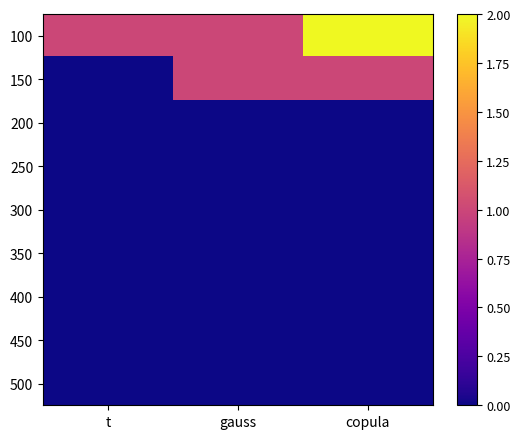

Reading right to left, extract all data points from this chart.

row_0: 2	1	1
row_1: 1	1	0
row_2: 0	0	0
row_3: 0	0	0
row_4: 0	0	0
row_5: 0	0	0
row_6: 0	0	0
row_7: 0	0	0
row_8: 0	0	0